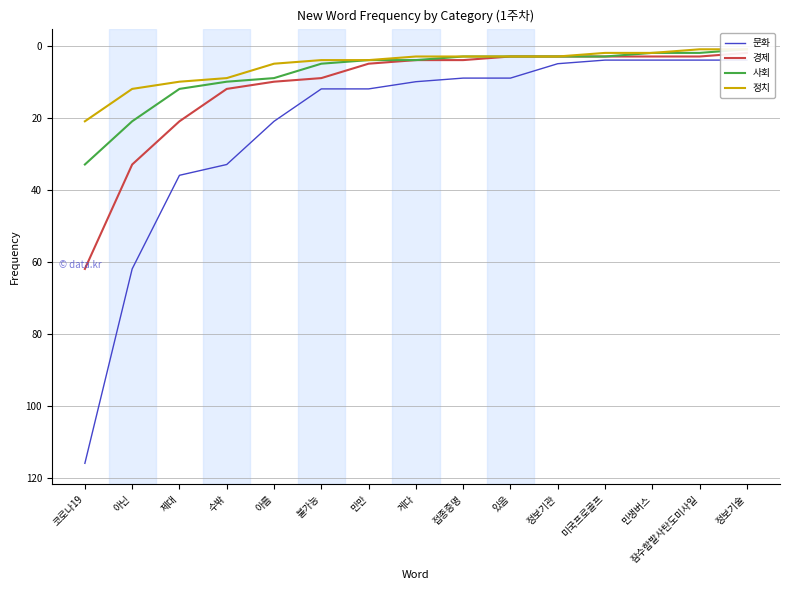

What is the approximate value of 경제 at 접종증명?

4